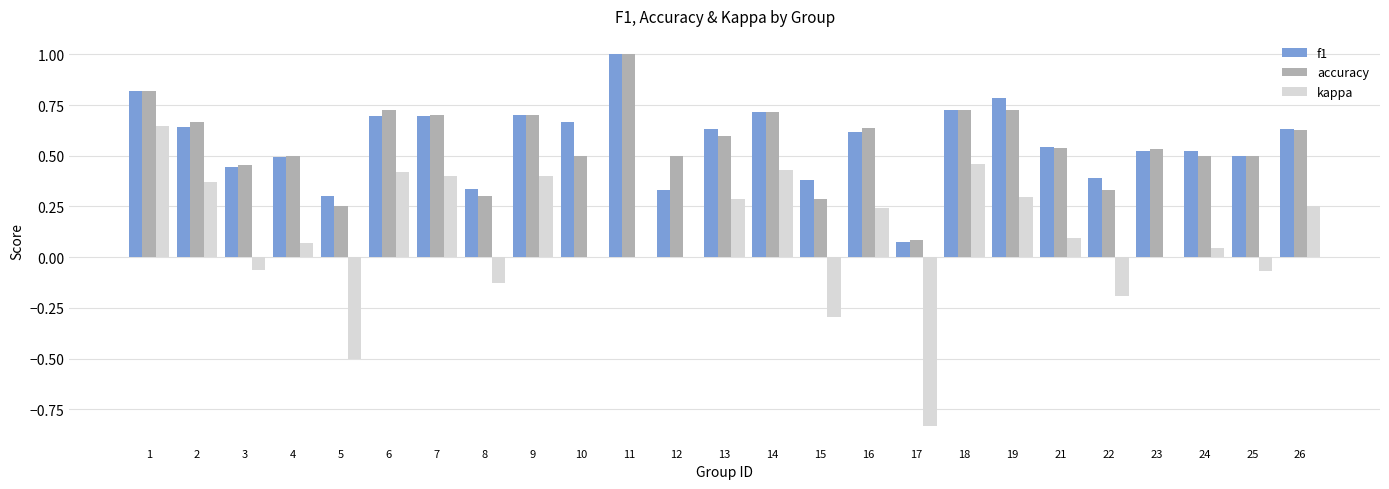

What is the sum of all f1 values?

14.2